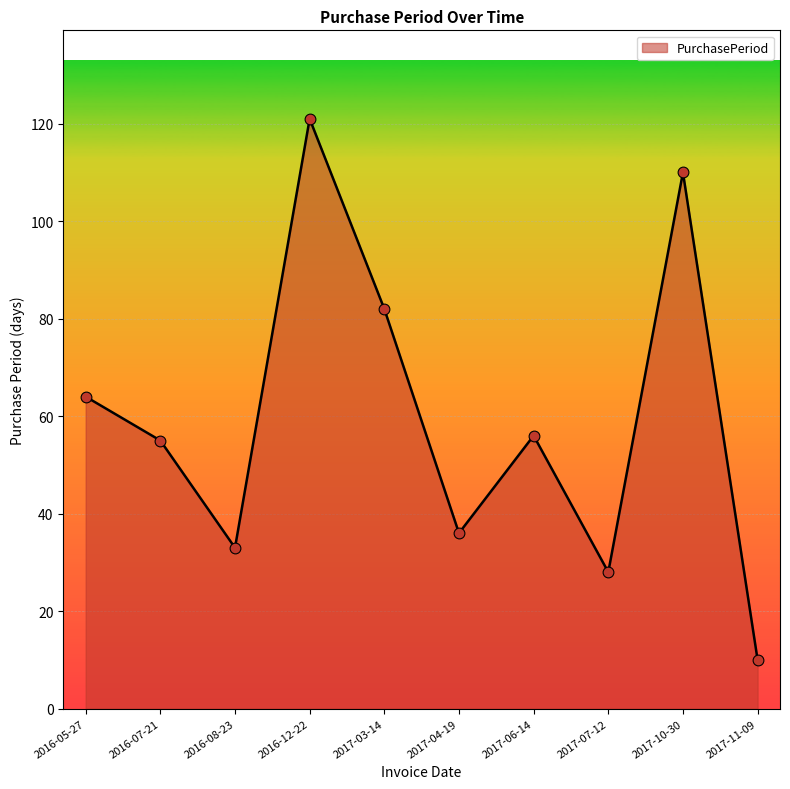

What is the ratio of the value at 2017-07-12 to the value at 2017-10-30?

0.3